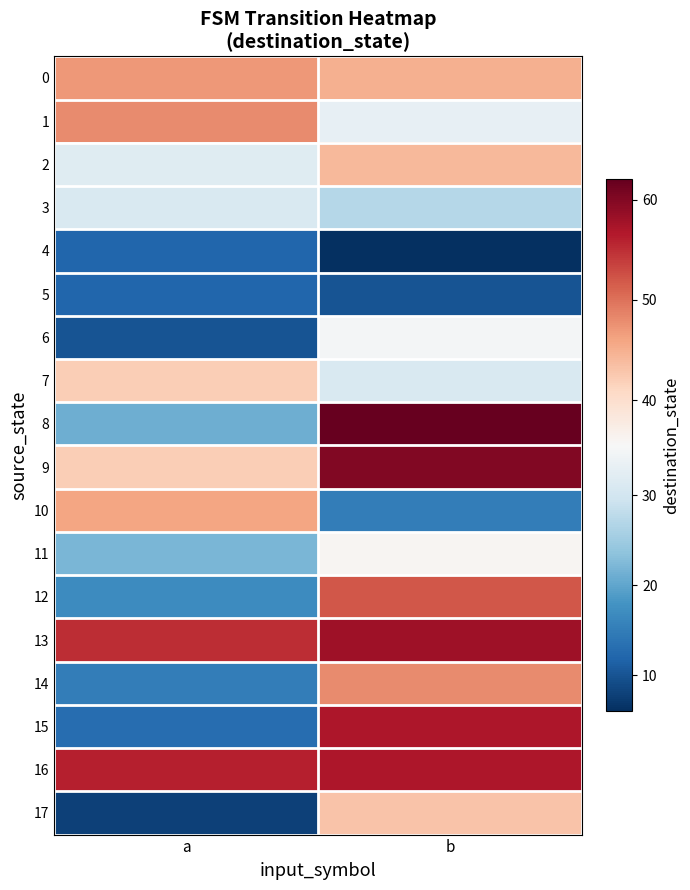

Which series changed the most between a and b?

15